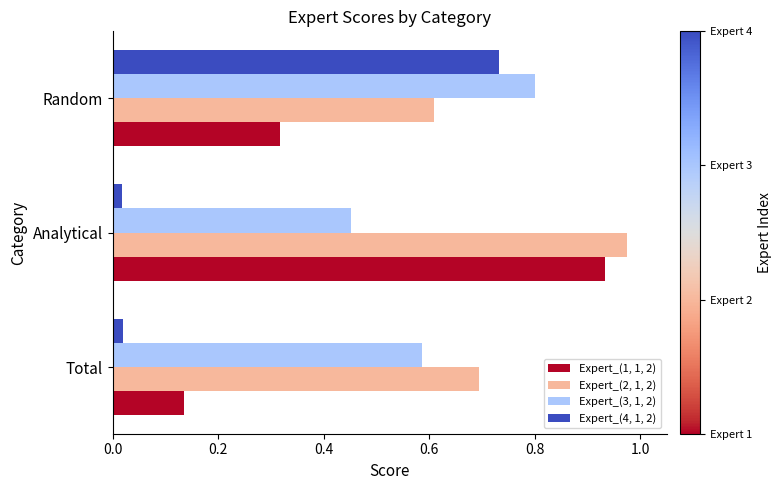

List the series in order of their overall mean, highest first.

Expert_(2, 1, 2), Expert_(3, 1, 2), Expert_(1, 1, 2), Expert_(4, 1, 2)